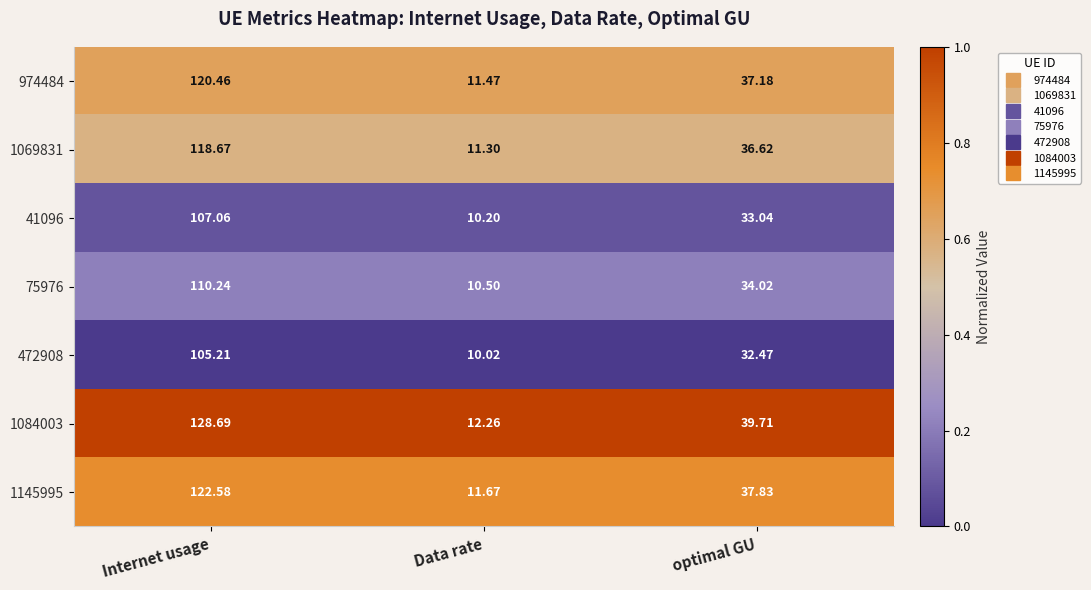

Between Data rate and optimal GU, which series saw the biggest shift?

1084003